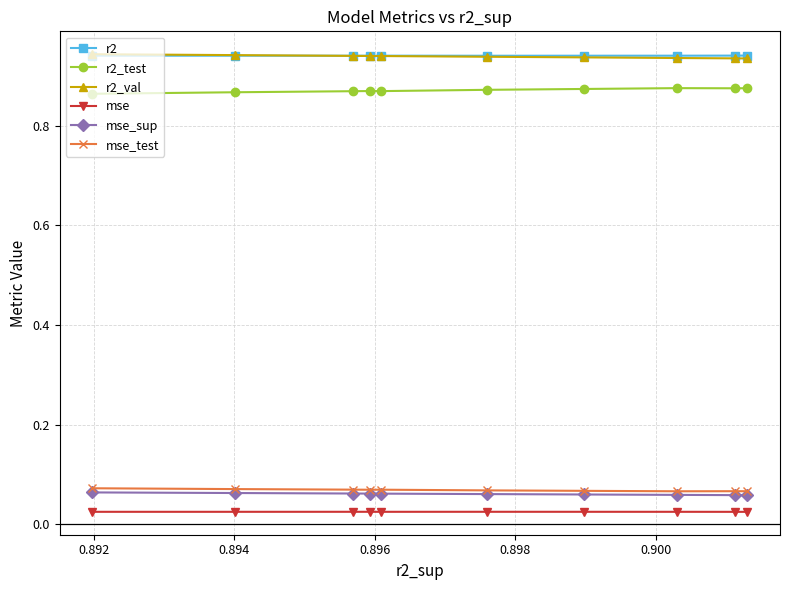

At how many categories does at least one series exceed 0?

10